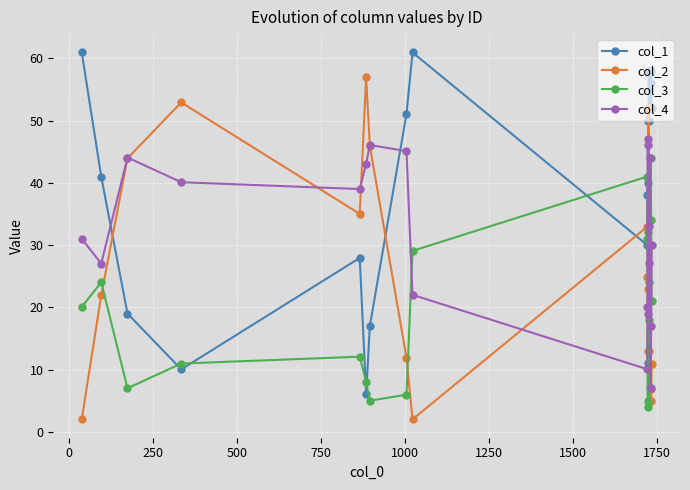

What is the smallest value displayed?

2.0